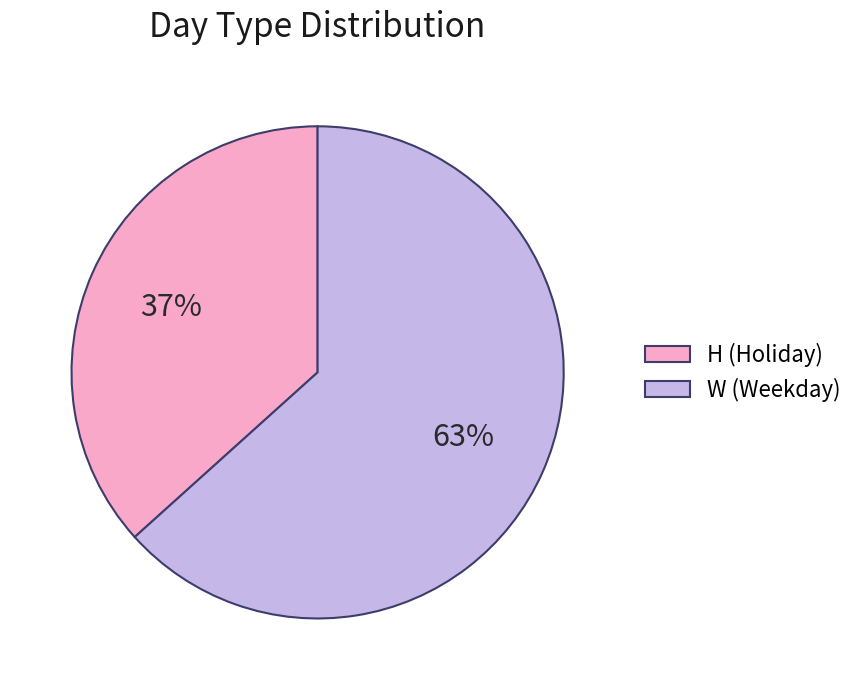

To the nearest percent, what is the combined percentage of W (Weekday) and H (Holiday)?

100%